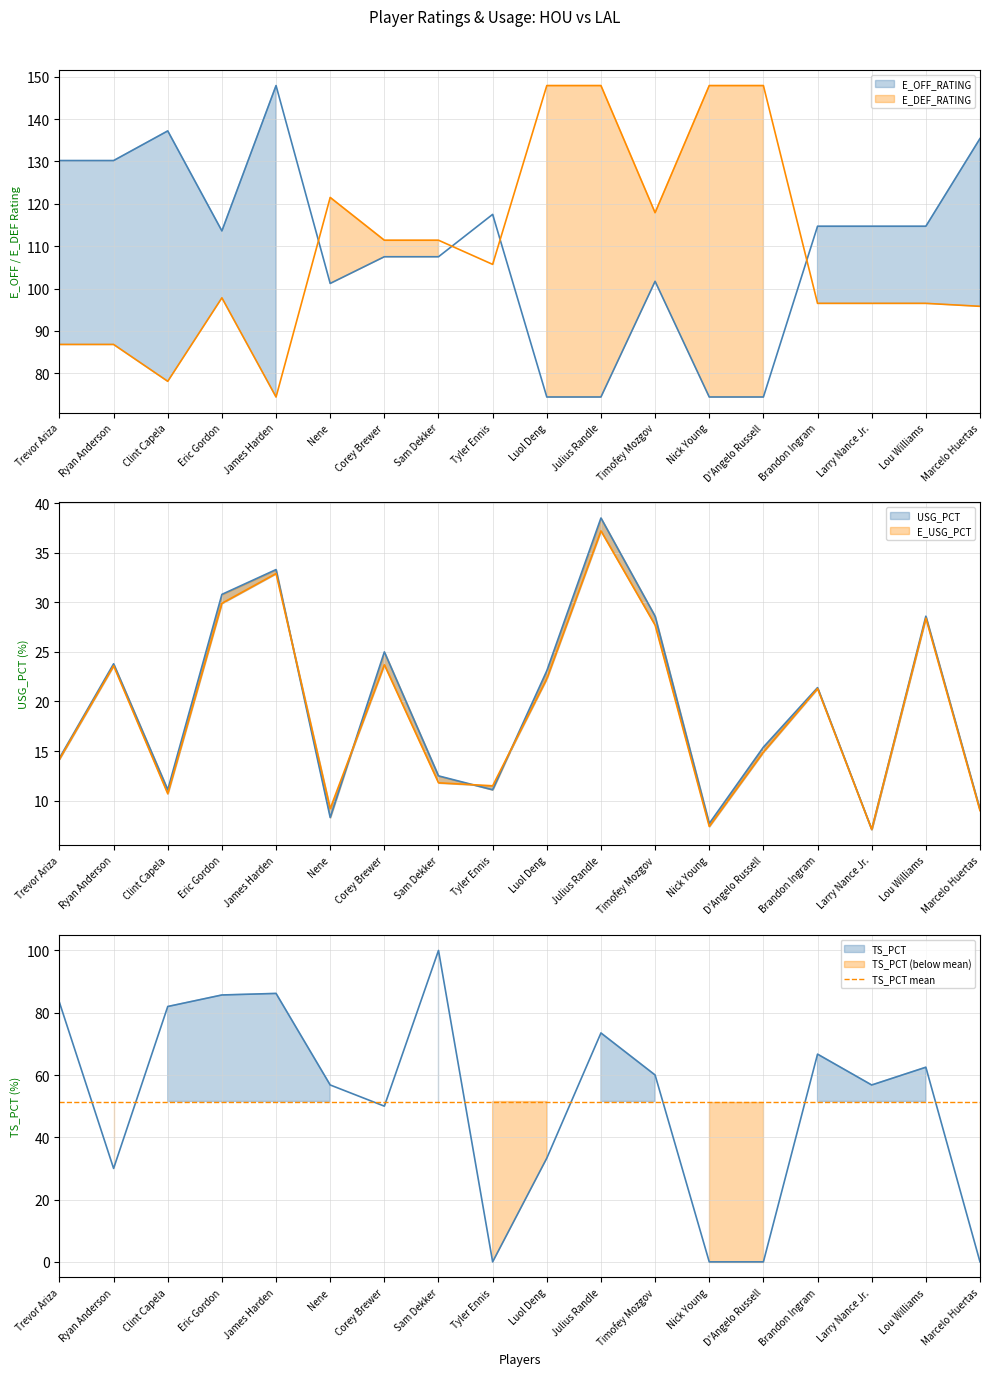

Which series ends up on top after the final intersection of E_OFF_RATING and E_DEF_RATING?

E_OFF_RATING